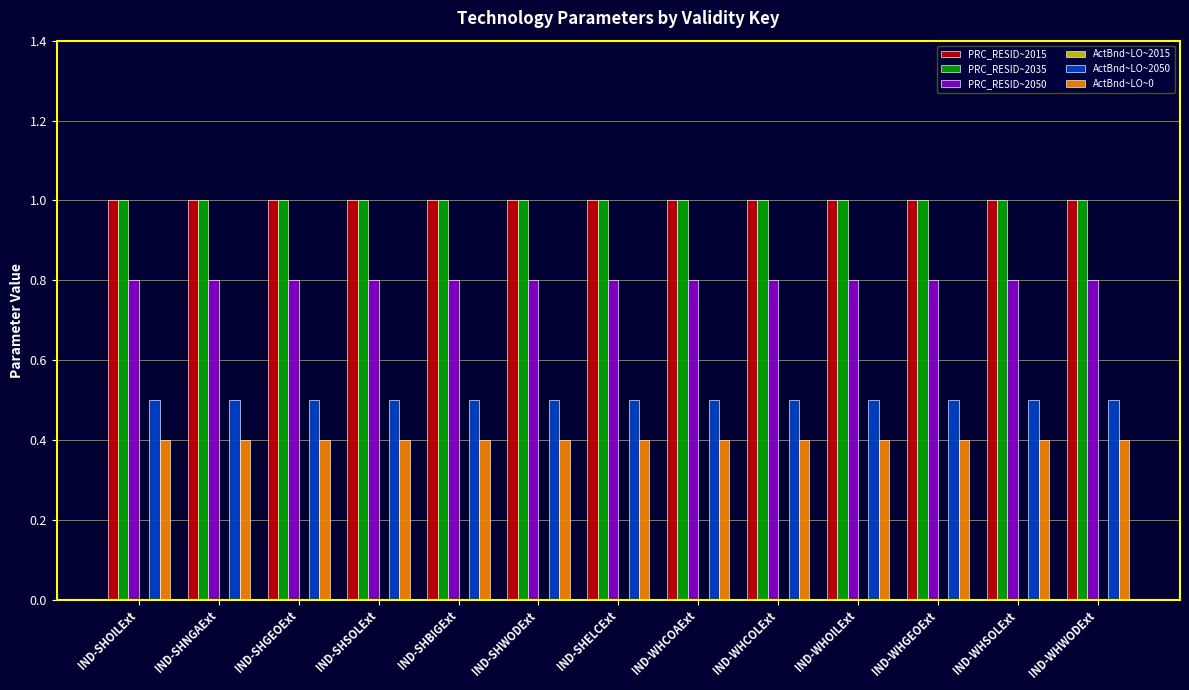

What is the maximum value for PRC_RESID~2015?

1.0